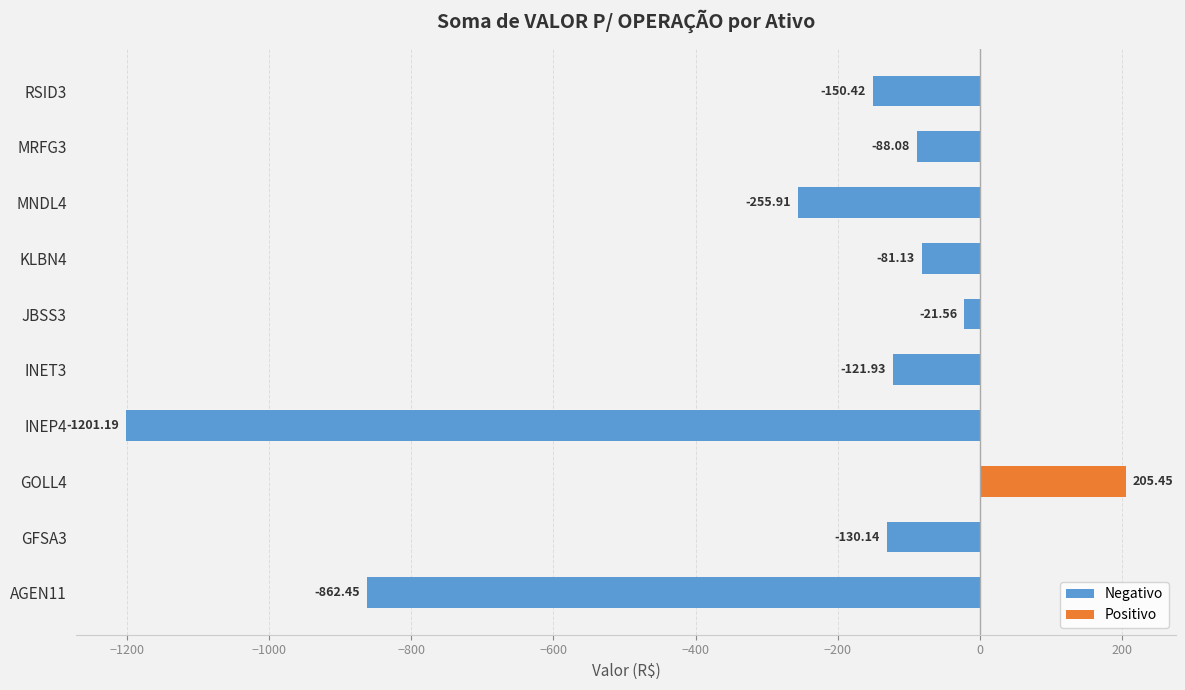

Count the number of data series in this chart.

1